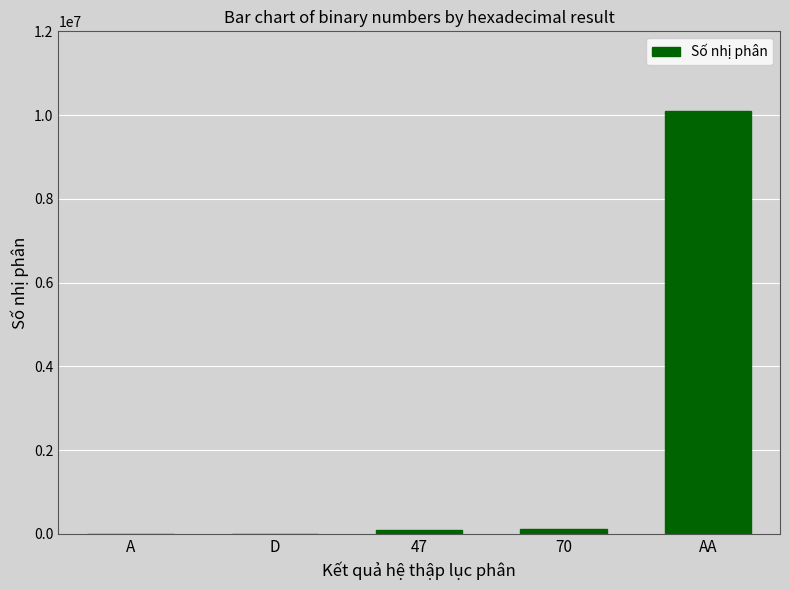

What is the sum of all values?

10314232